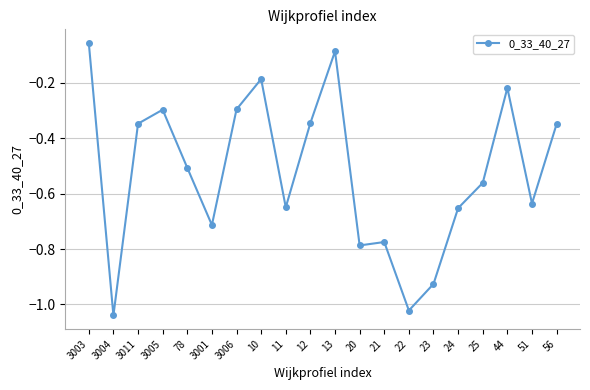

Between 78 and 3001, which is larger?

78